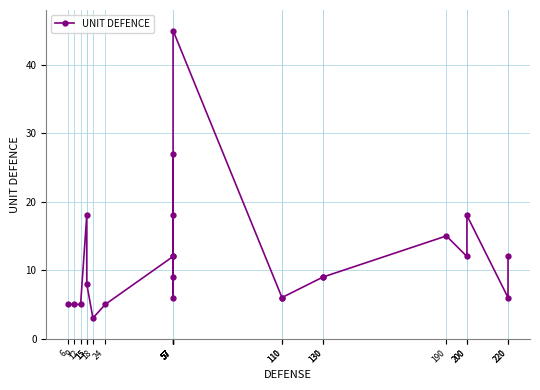

Rank the categories by value from highest to lowest.

57, 57, 15, 57, 200, 190, 57, 57, 200, 220, 57, 130, 130, 15, 57, 110, 110, 220, 6, 9, 12, 24, 18